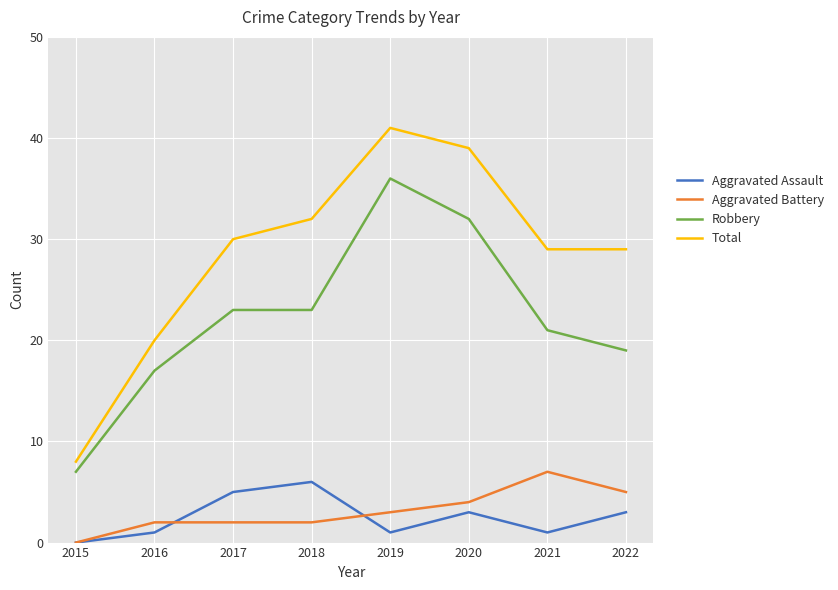

At which label is Total closest to 24?

2016